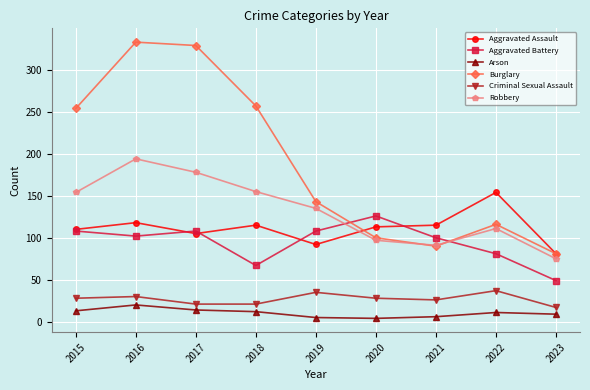

The value of Burglary at 2020 is 100. True or false?

True